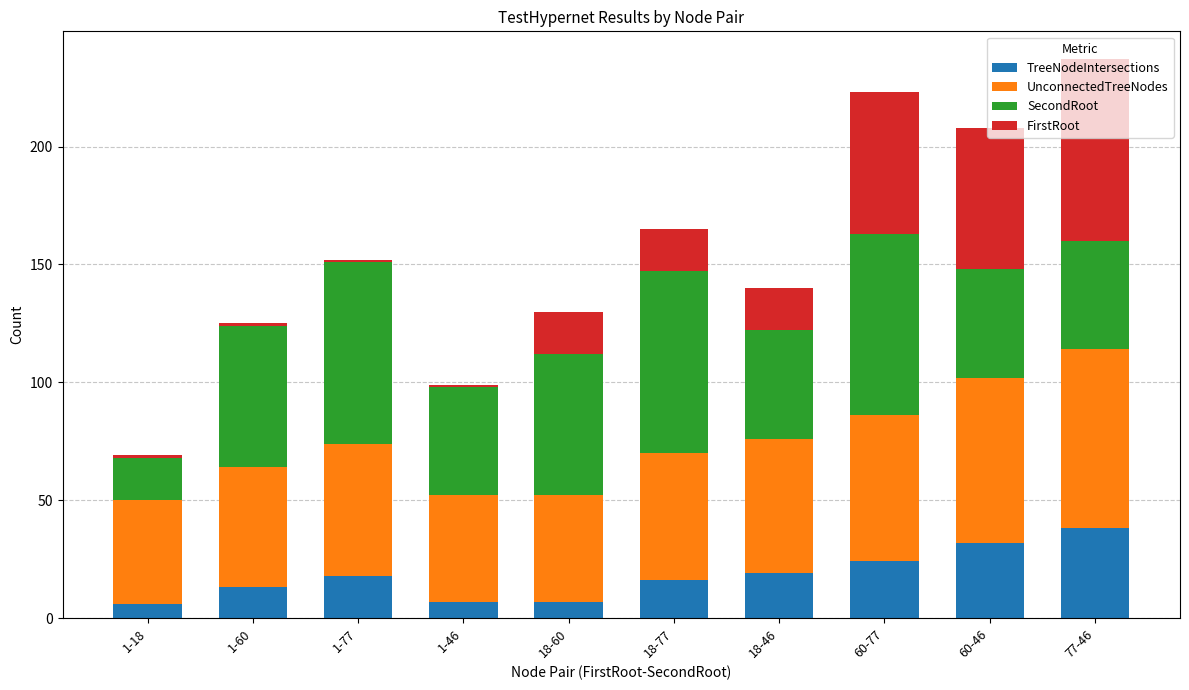

At which label does TreeNodeIntersections reach its peak?

77-46